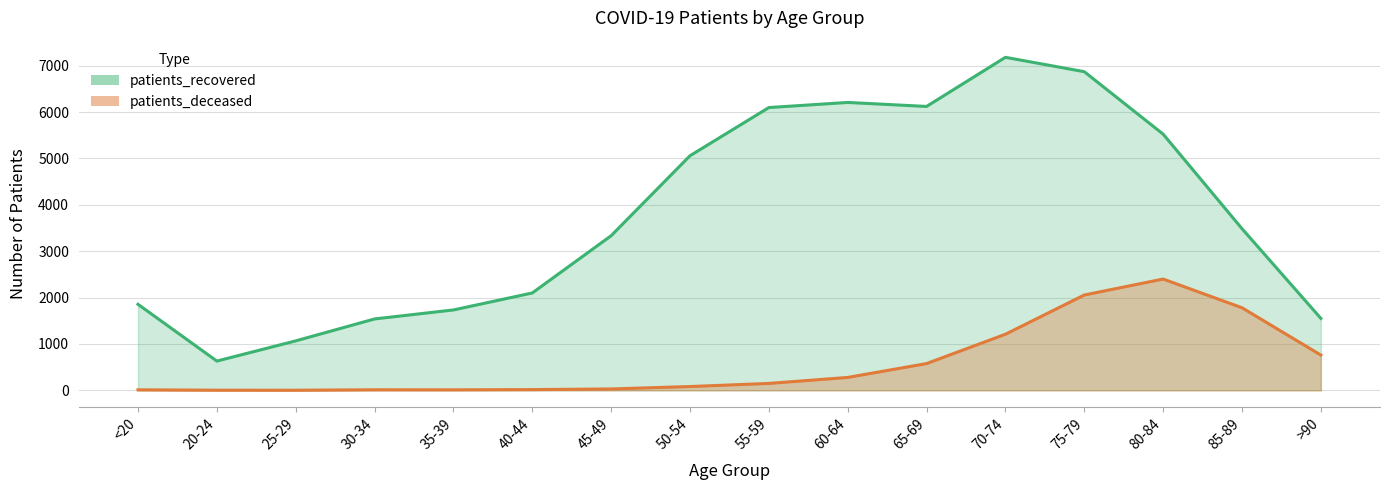

Reading left to right, extract all data points from this chart.

patients_deceased: 11	3	2	12	11	16	30	82	149	278	577	1209	2055	2399	1780	760
patients_recovered: 1855	631	1066	1539	1733	2099	3333	5057	6096	6206	6120	7179	6869	5523	3485	1551